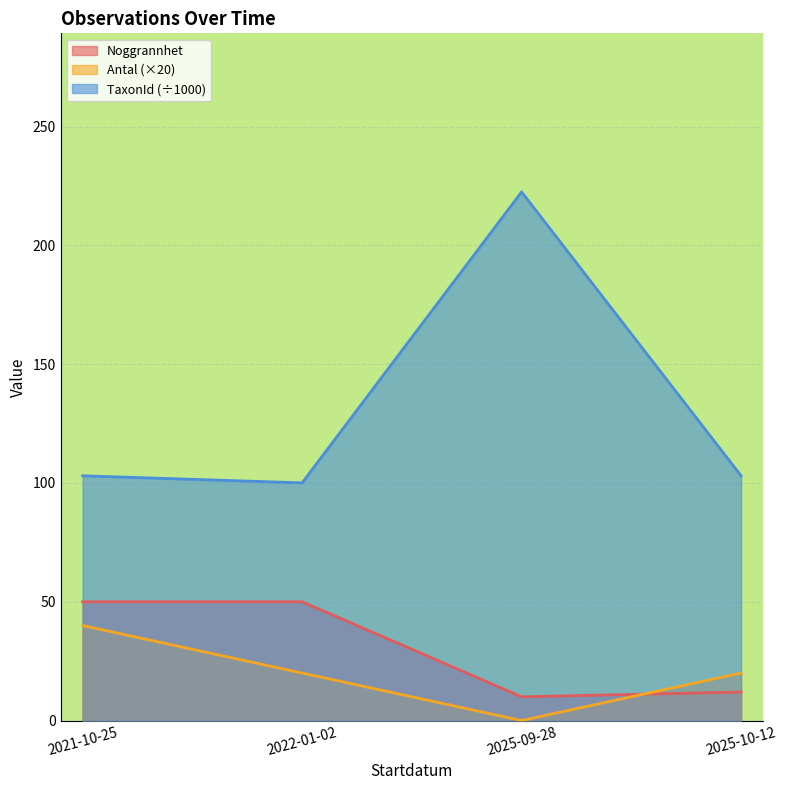

What is the average value of the Antal series?

20.0